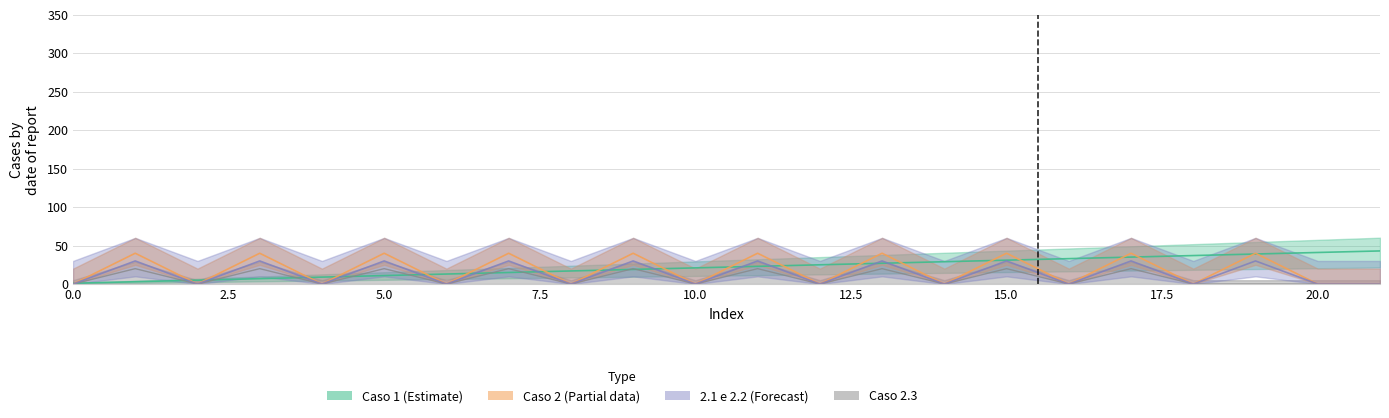

Does the chart have visible grid lines?

Yes